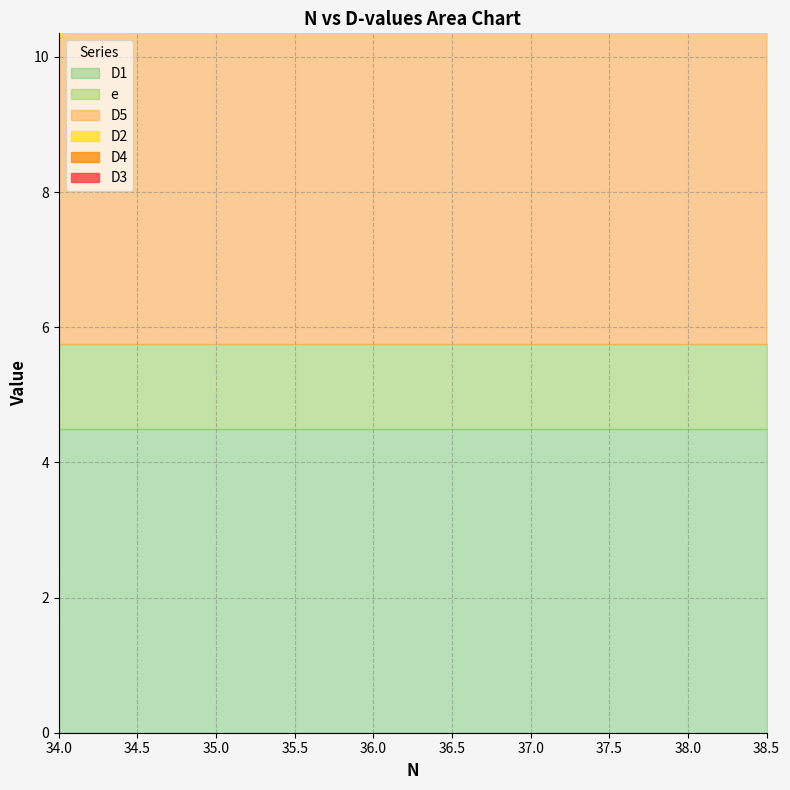

Between 35.5 and 38.0, which is larger?

38.0